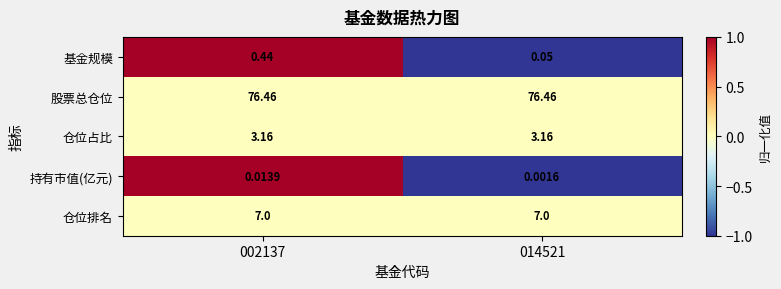

Rank the series by their maximum value, from lowest to highest.

持有市值(亿元), 基金规模, 仓位占比, 仓位排名, 股票总仓位